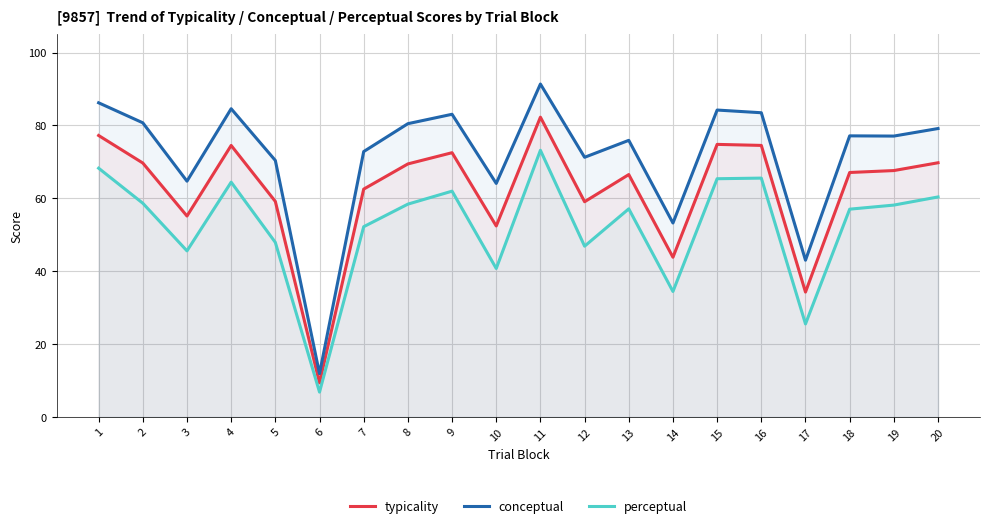

At which category does the chart reach its minimum across all series?

6